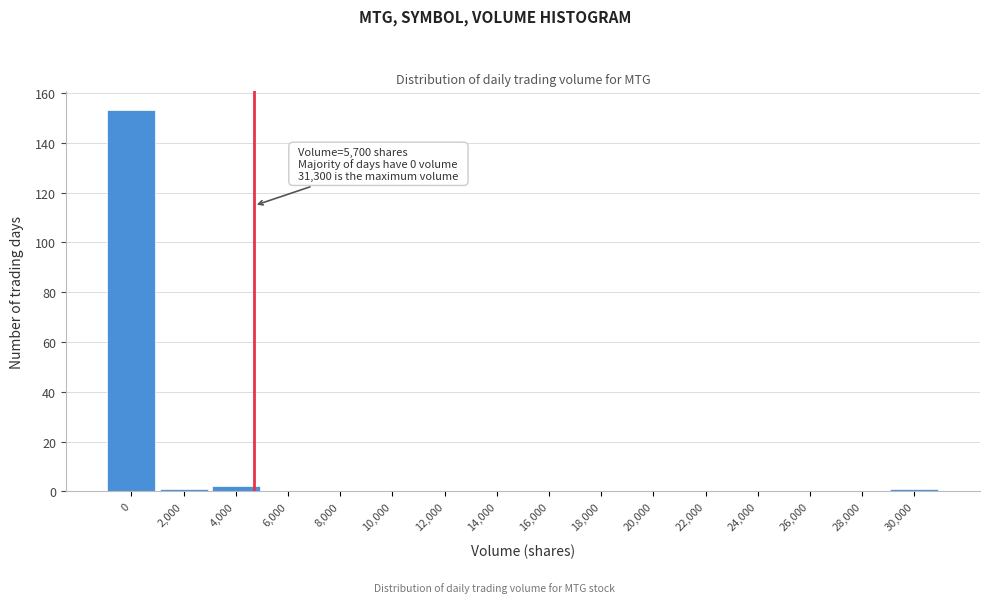

Reading right to left, what are all the values shown in this chart?

30,000=1	28,000=0	26,000=0	24,000=0	22,000=0	20,000=0	18,000=0	16,000=0	14,000=0	12,000=0	10,000=0	8,000=0	6,000=0	4,000=2	2,000=1	0=153